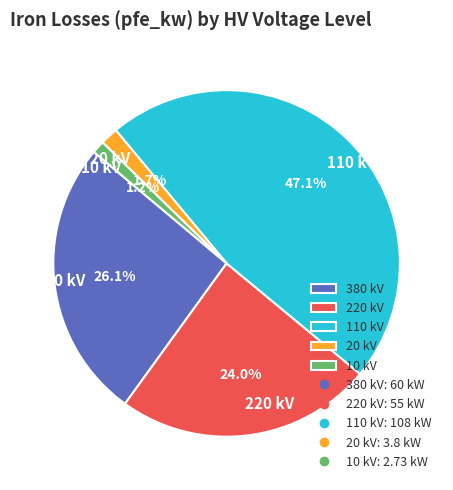

Is the sum of 110 kV and 380 kV greater than half?

Yes